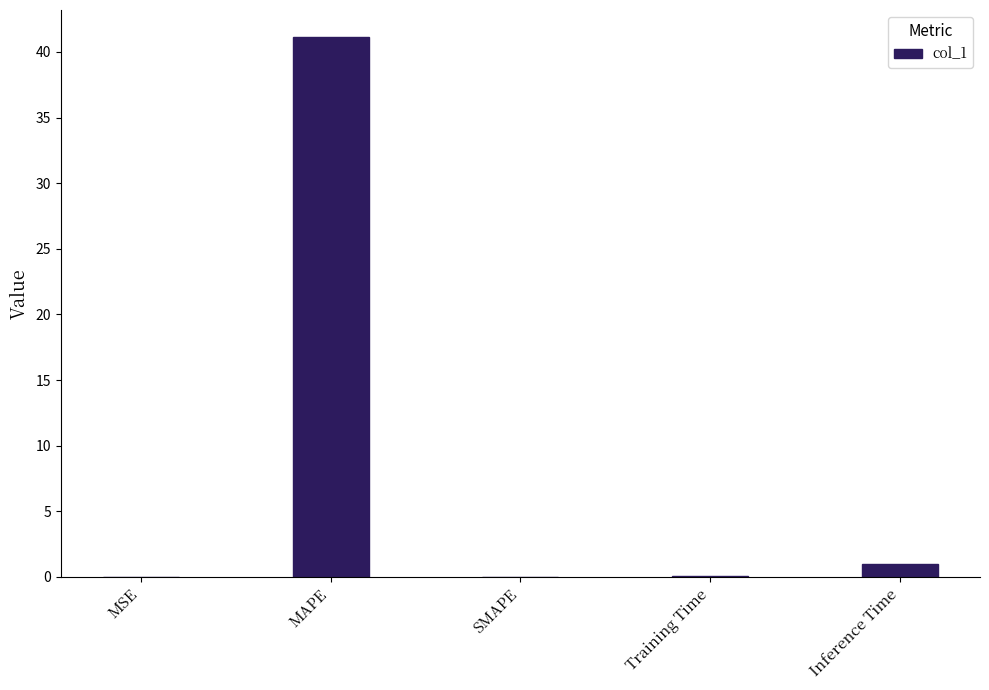

What is the sum of the values at SMAPE and Inference Time?

1.0